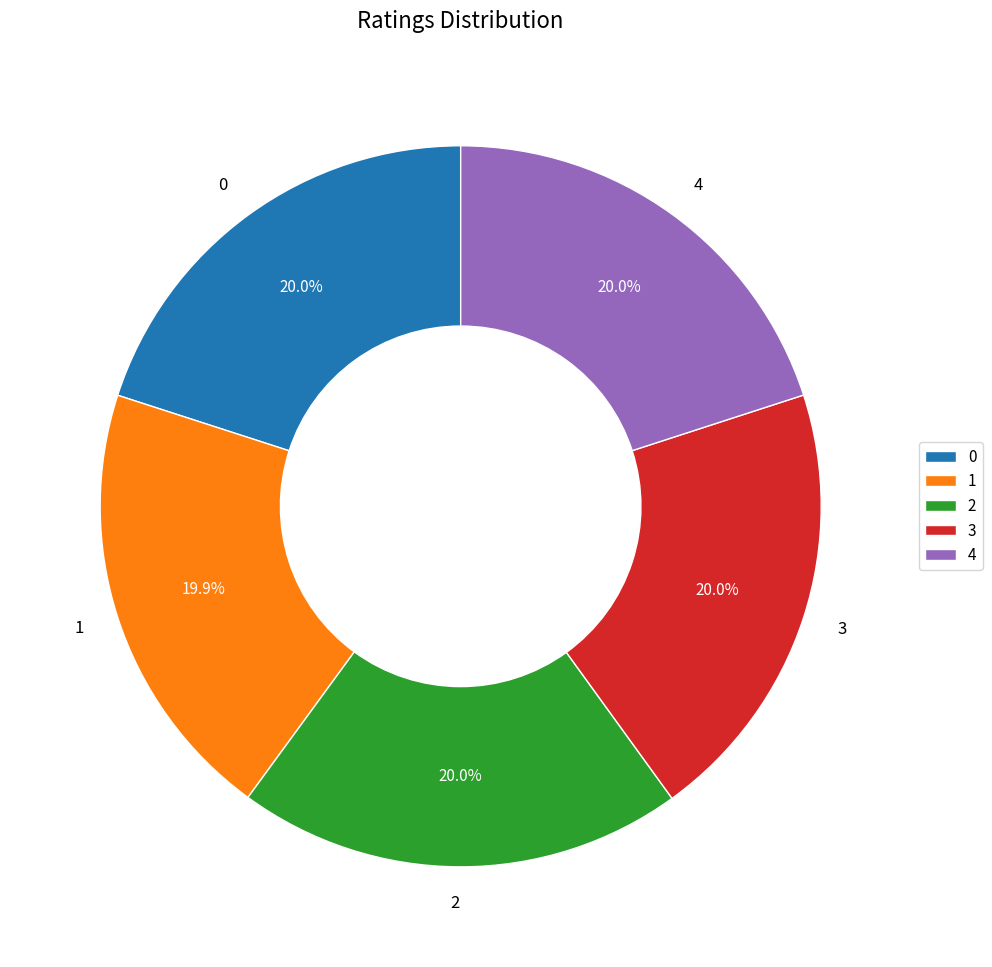

Is there any slice that represents more than half of the pie?

No